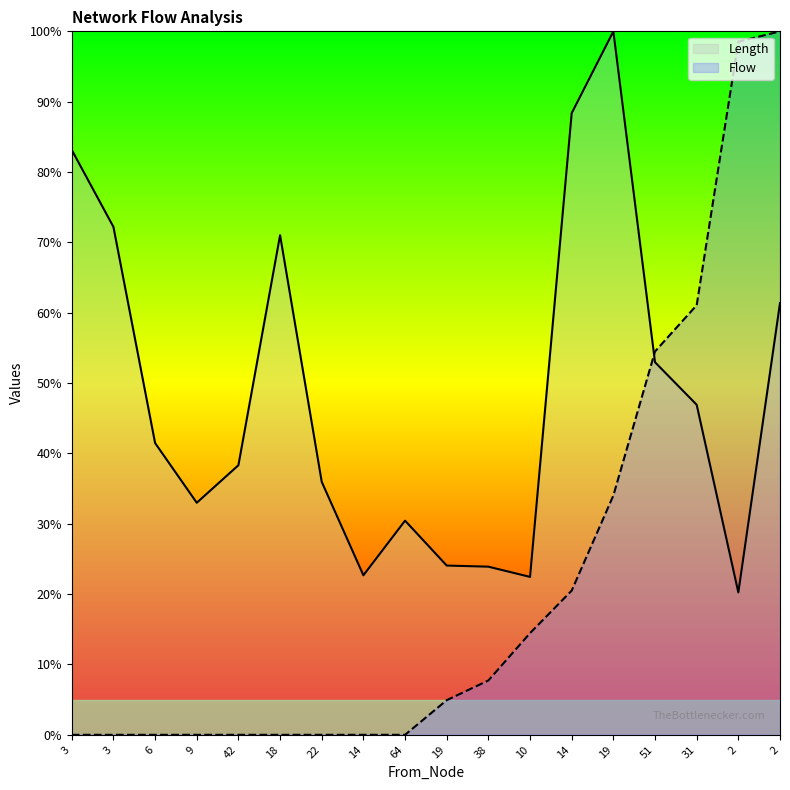

Does the chart display data point markers on the line(s)?

No